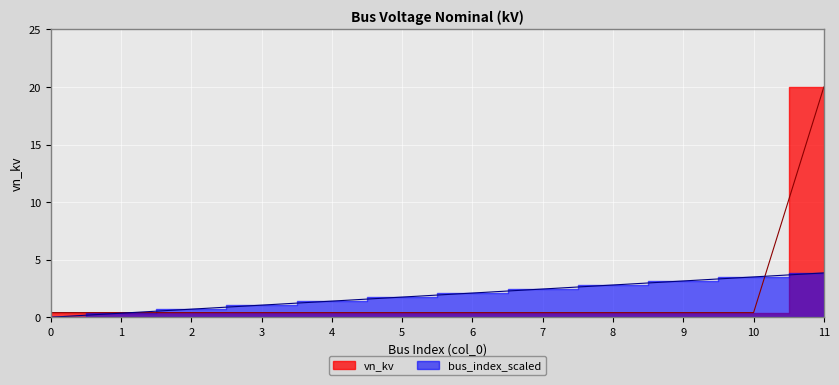

What is the maximum value shown in the chart?

20.0